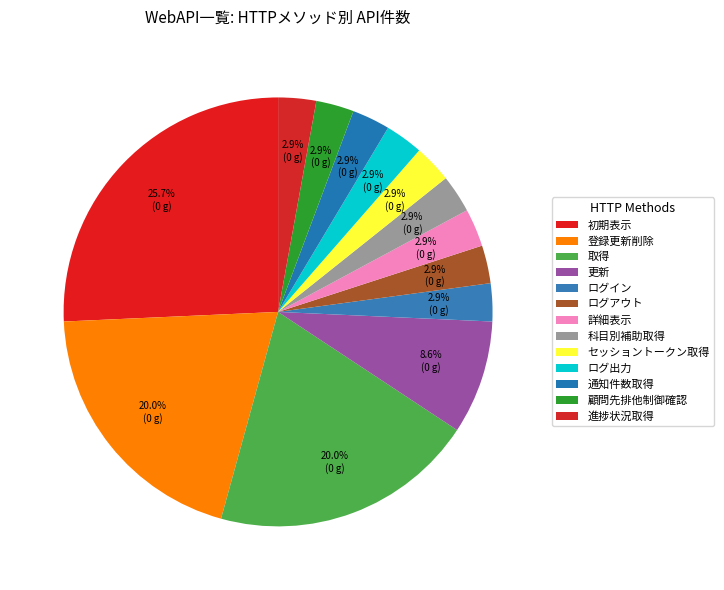

How many slices are in this pie chart?

13